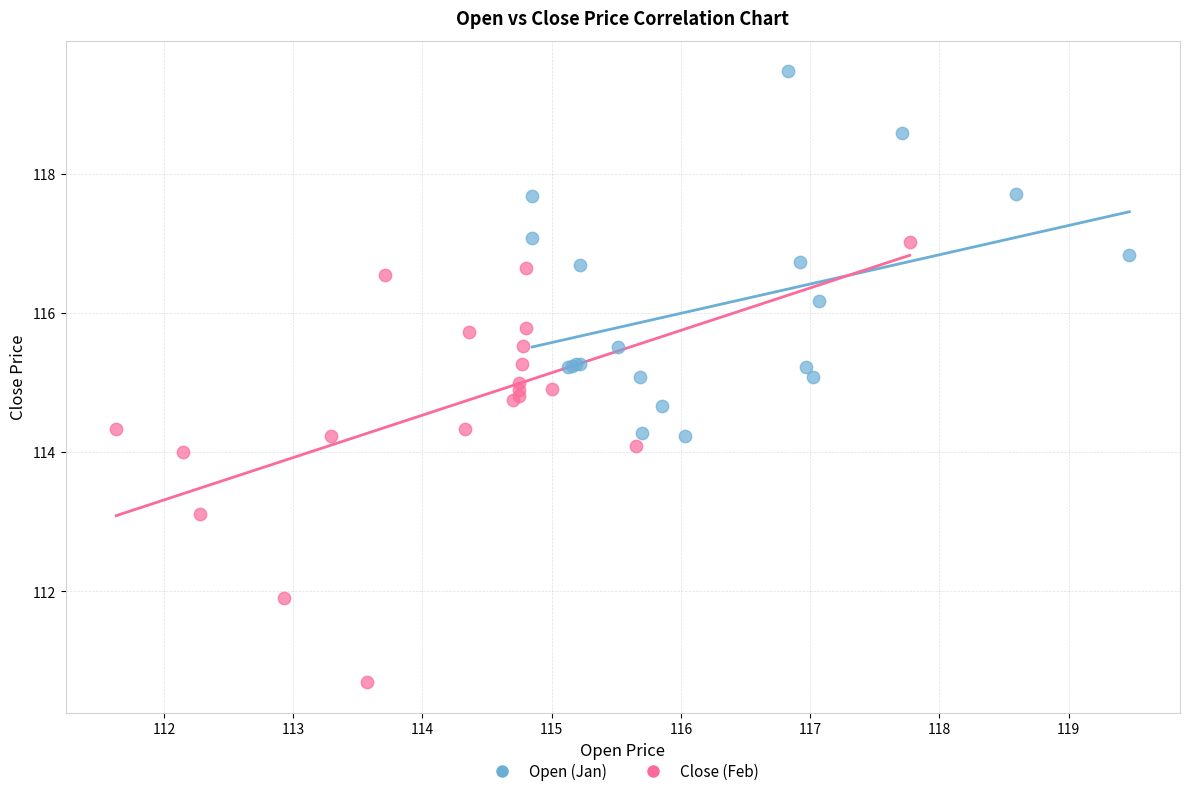

Which series contains the highest Y value?

Open (Jan)